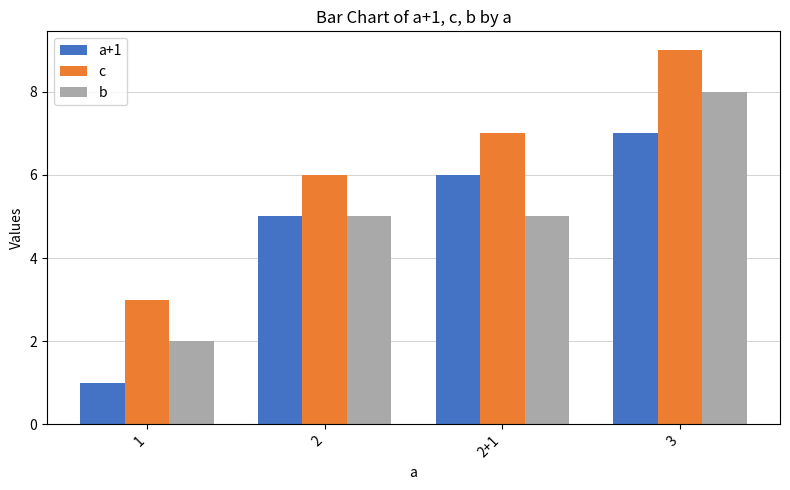

At 2+1, list the series in order from largest to smallest.

c, a+1, b